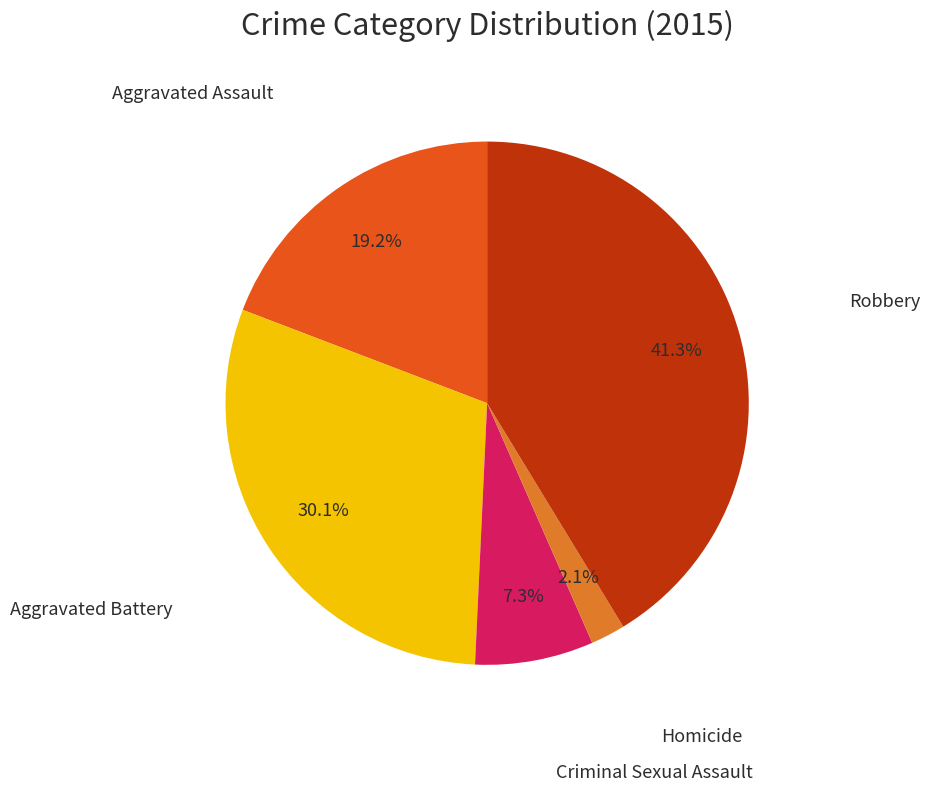

Is there any slice that represents more than half of the pie?

No